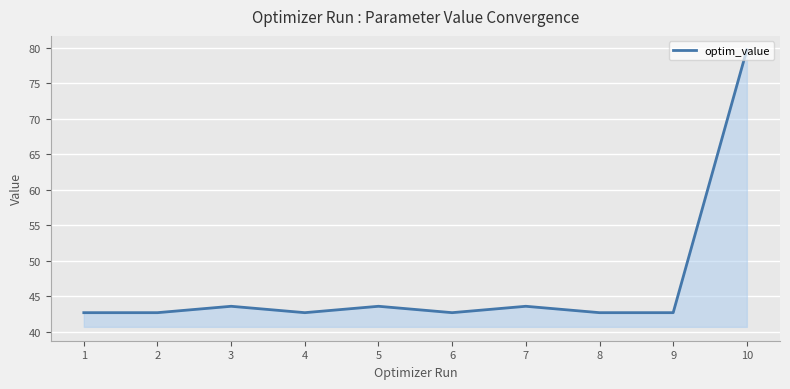

What is the difference between the maximum and minimum values?

37.0